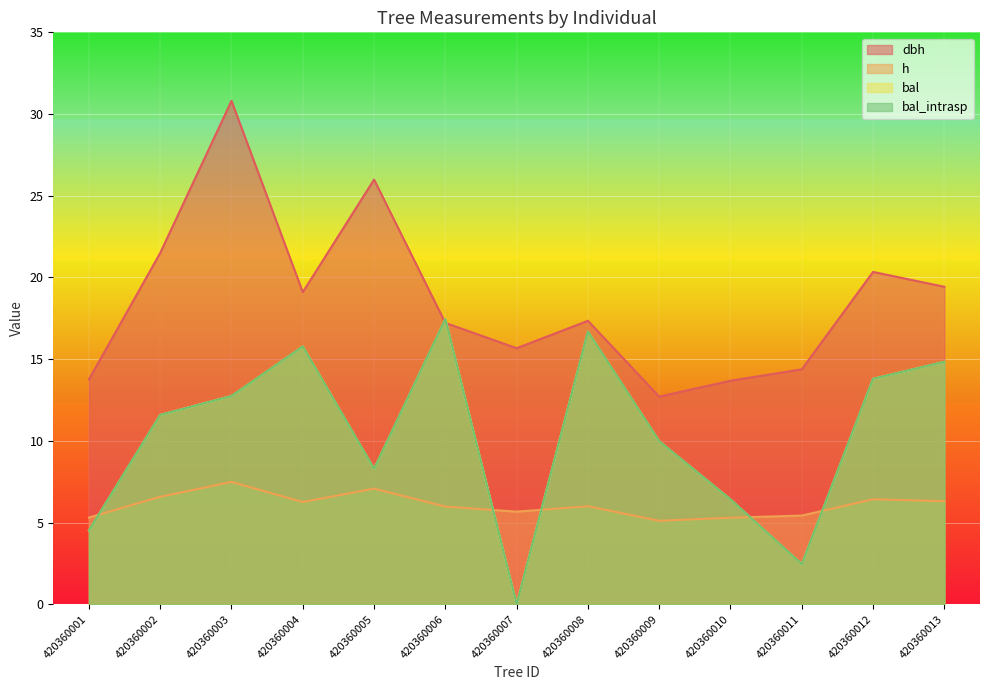

Where do dbh and bal first cross each other?

420360005 and 420360006